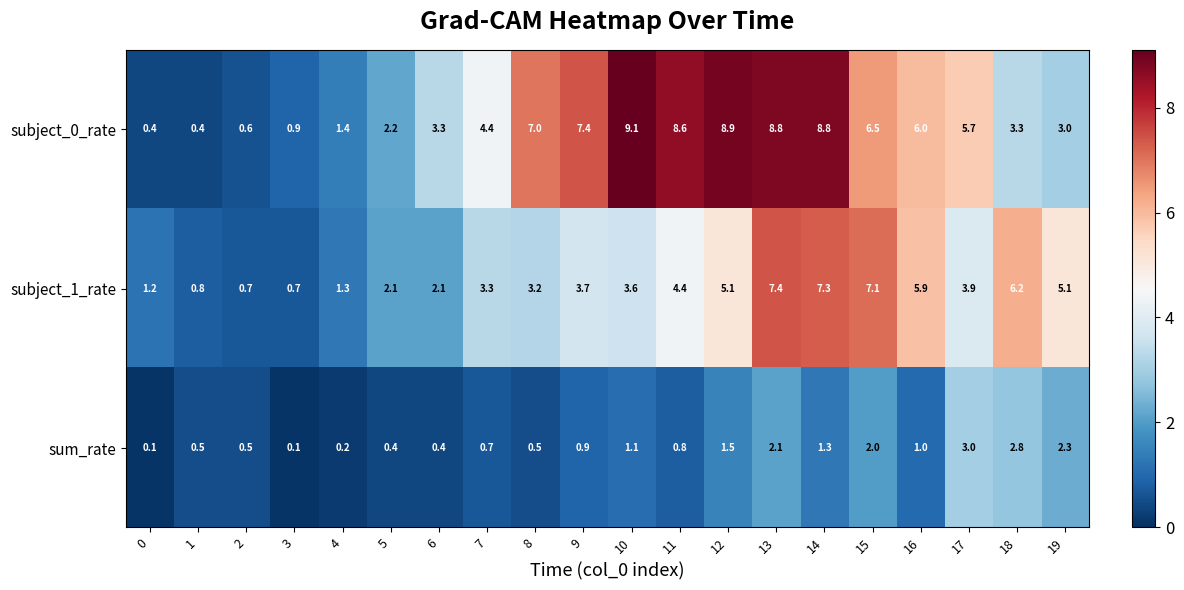

Which series has the widest spread of values?

subject_0_rate